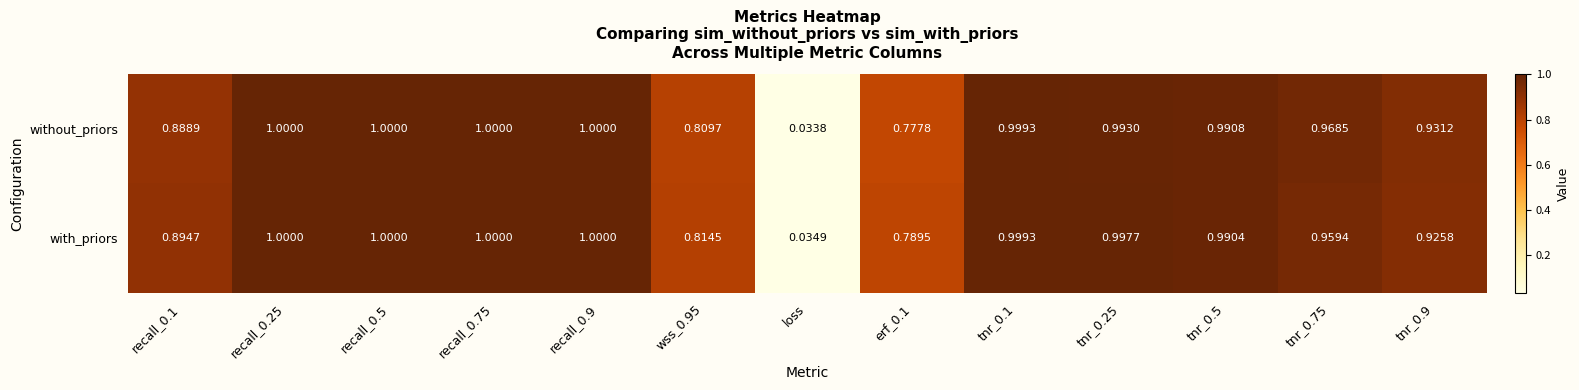

Rank the series at wss_0.95 from highest to lowest value.

with_priors, without_priors